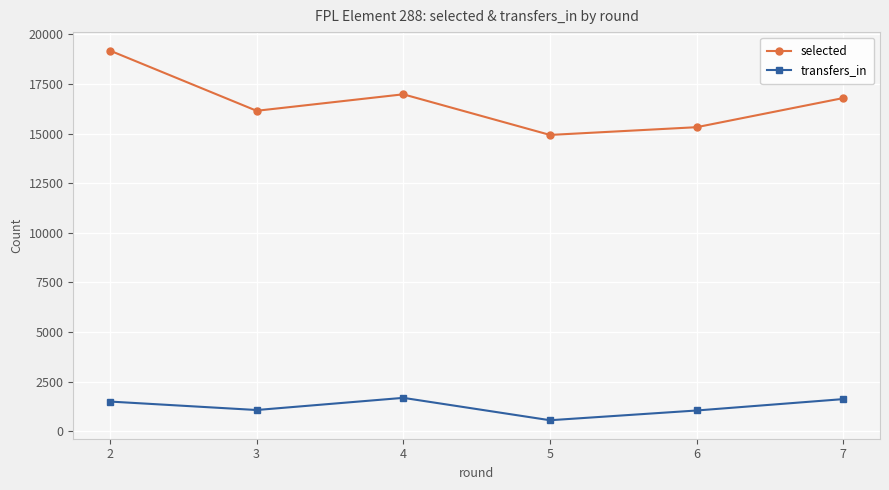

List the labels in order of selected value, smallest first.

5, 6, 3, 7, 4, 2